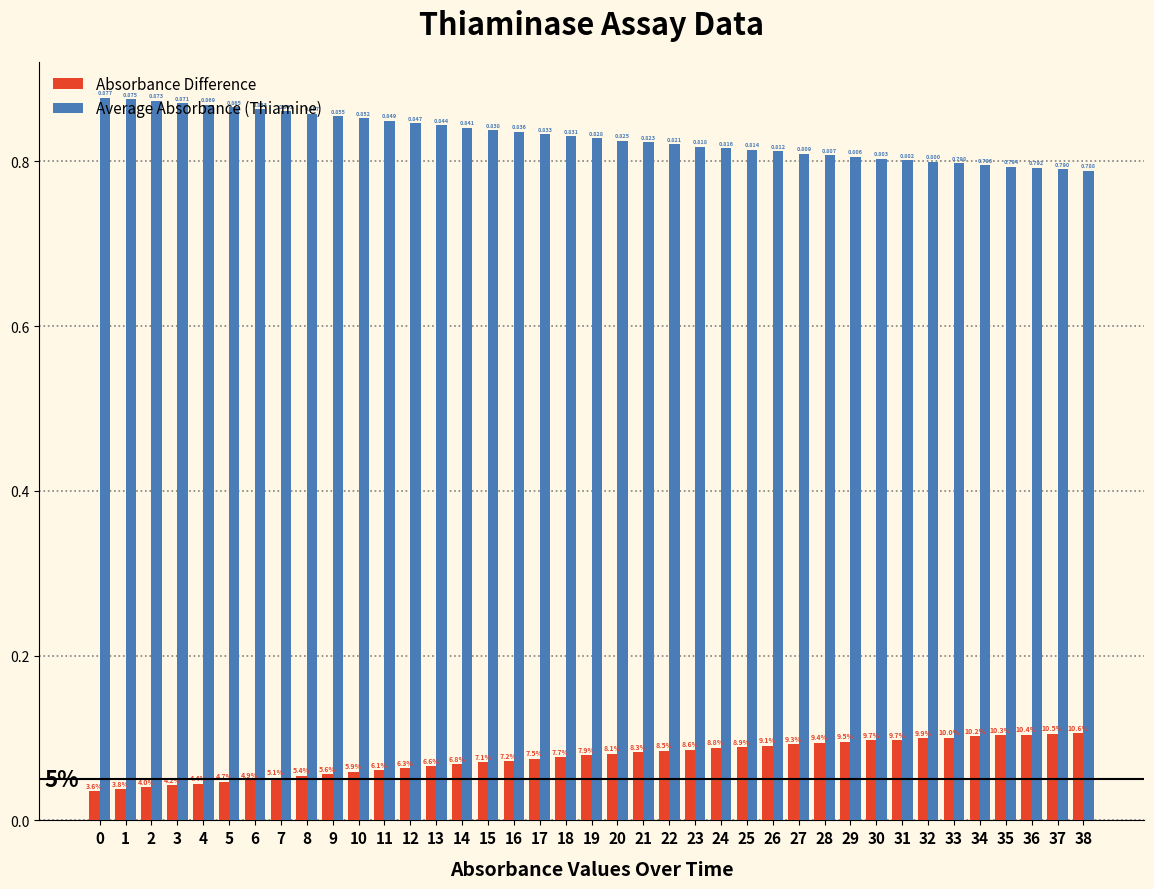

What are all the series names shown in the legend?

Absorbance Difference, Average Absorbance (Thiamine)